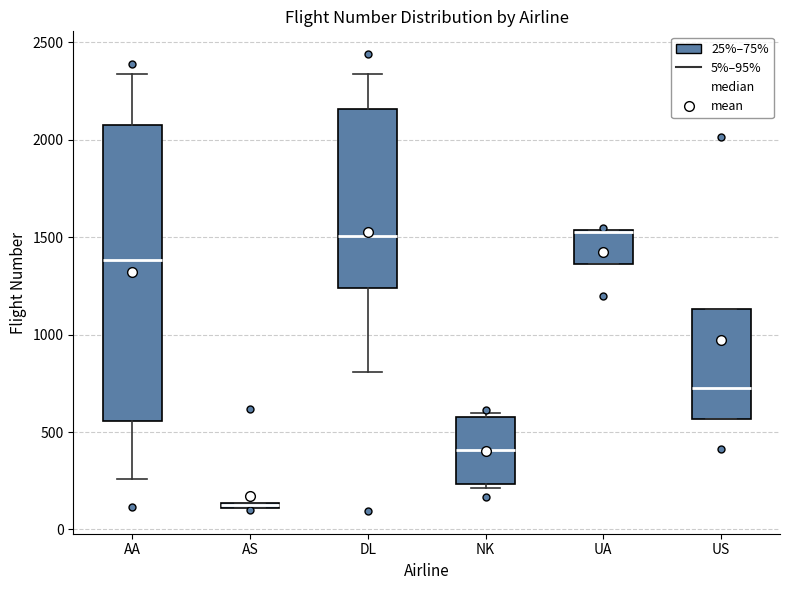

Where does the lower whisker of the box for DL end on the y-axis? The values are not printed on the chart, so give them approximately, as read against the axis.

800